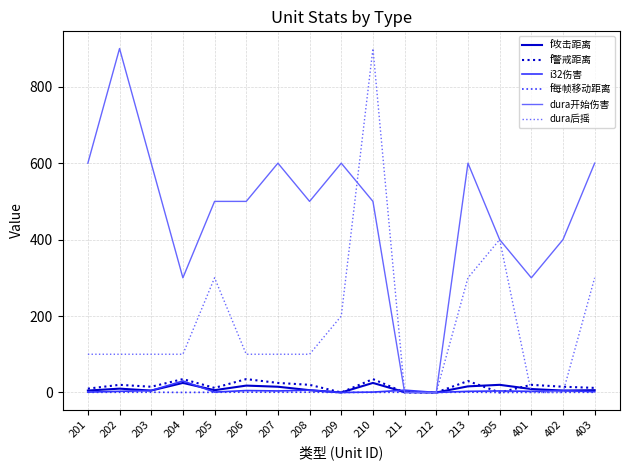

Is the value of f警戒距离 at 210 greater than the value of dura后摇 at 401?

Yes